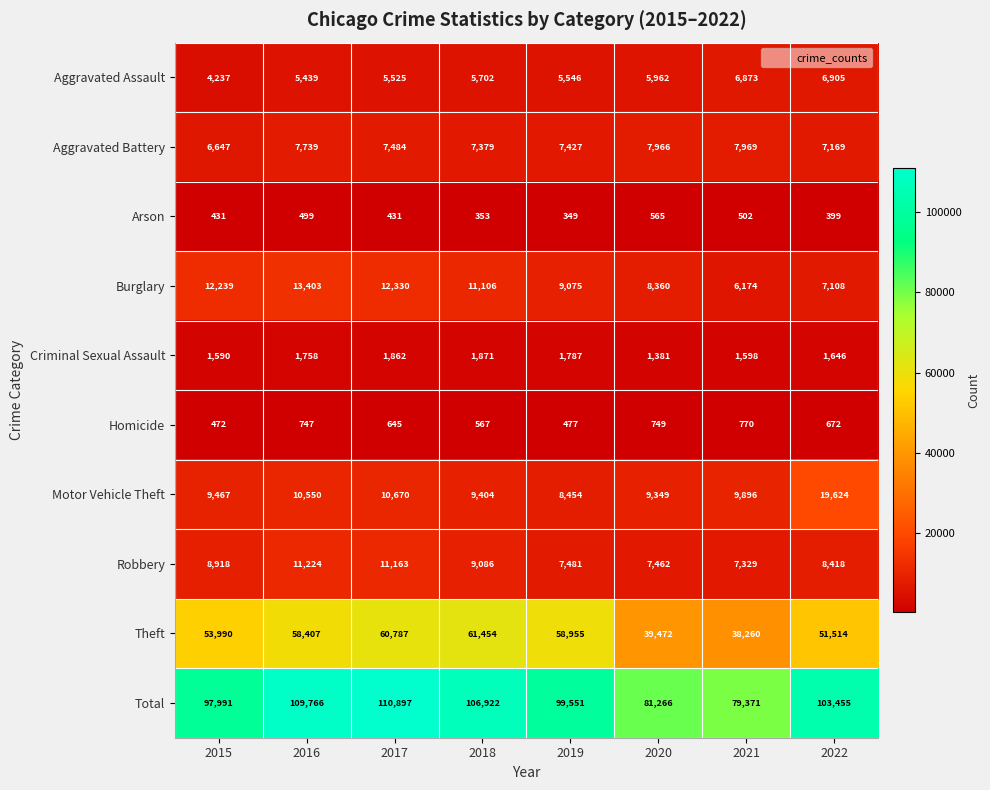

Is it true that Theft equals 72004 at 2022?

False